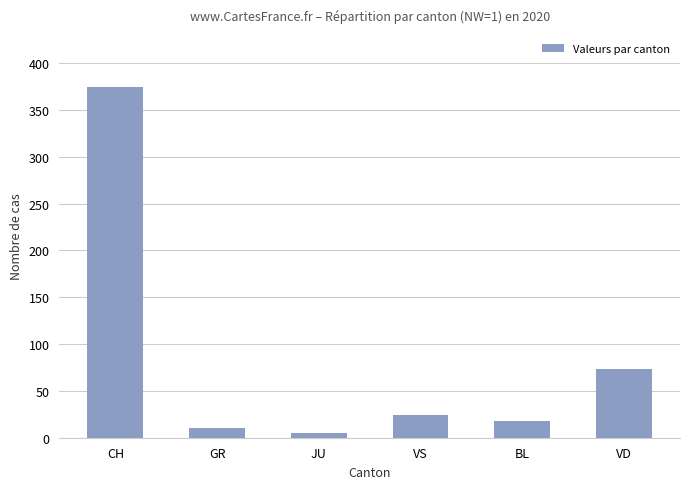

What is the minimum value shown in the chart?

5